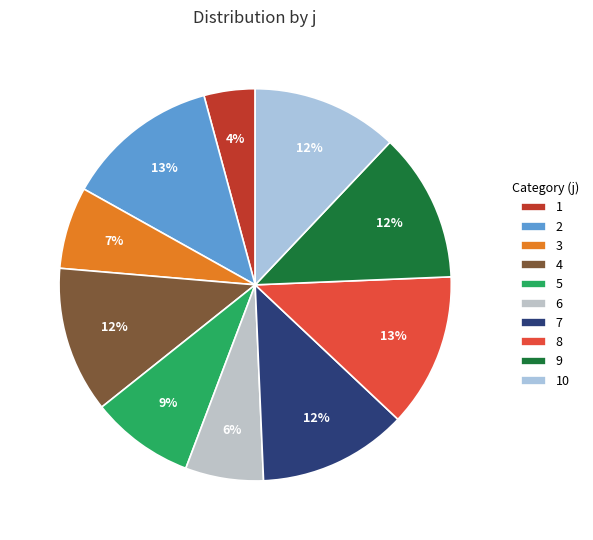

Count the number of slices in the pie.

10